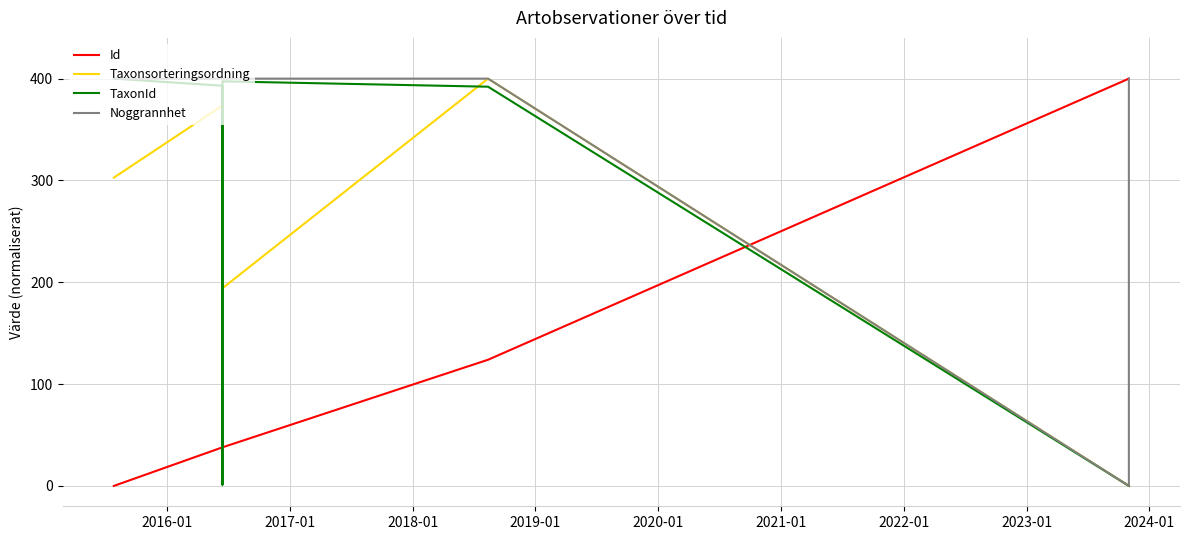

What are all the series names shown in the legend?

Id, Taxonsorteringsordning, TaxonId, Noggrannhet